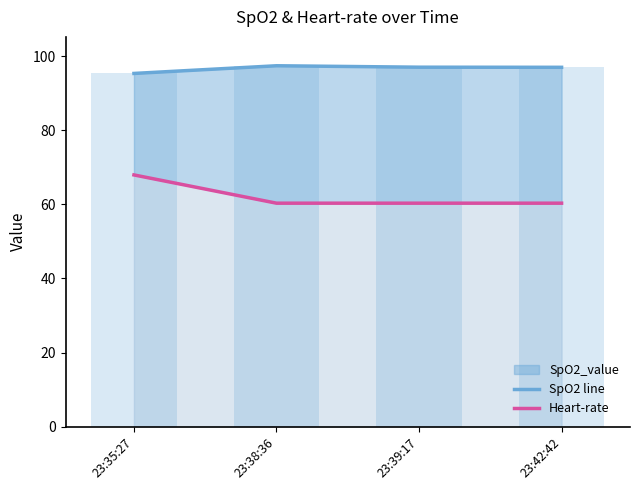

At how many categories does at least one series exceed 72?

4